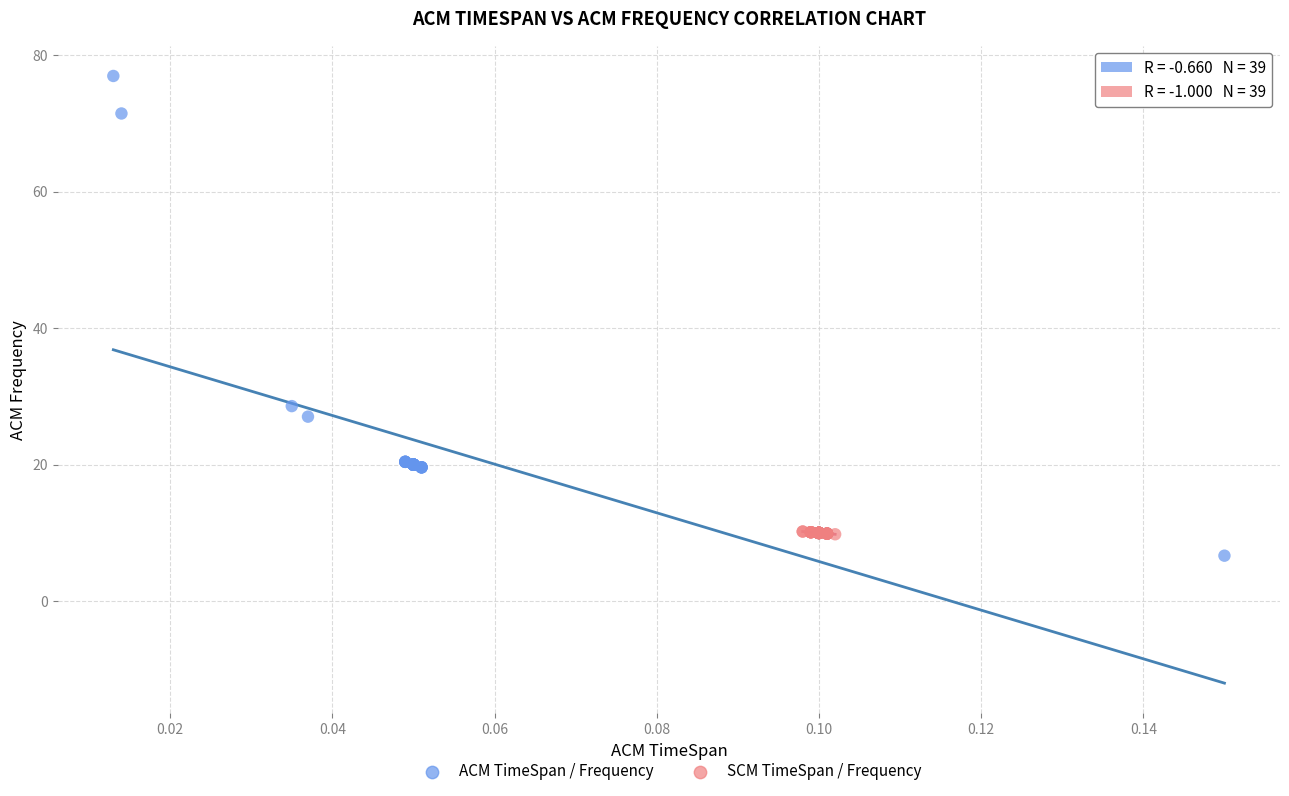

Which series has the largest Y range (max minus min)?

ACM TimeSpan / Frequency